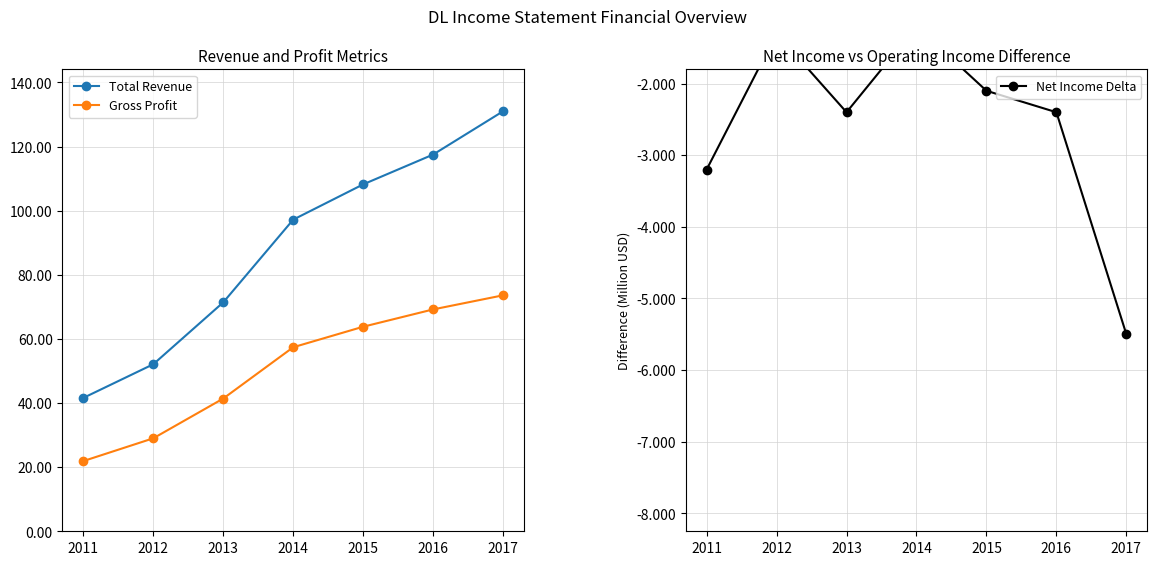

At which label does Total Revenue reach its minimum?

2011